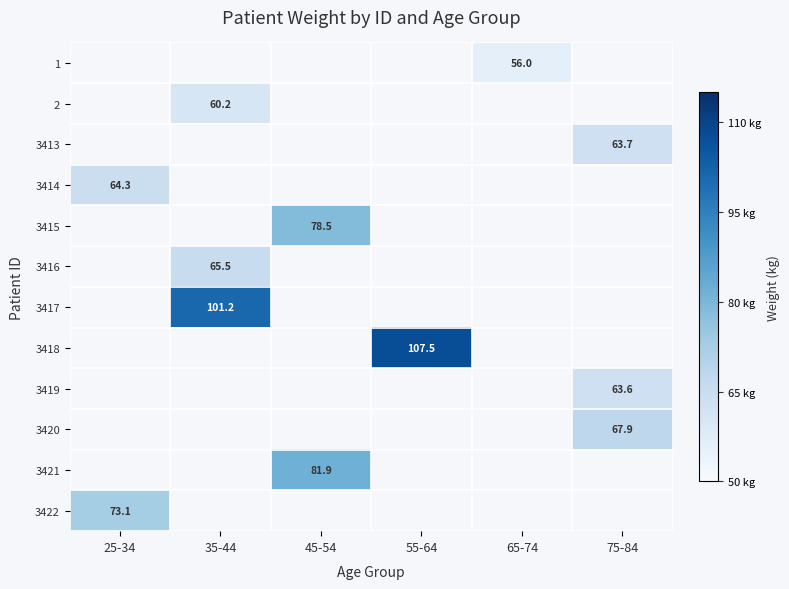

The 3419 series shows 63.6 at 75-84. True or false?

True